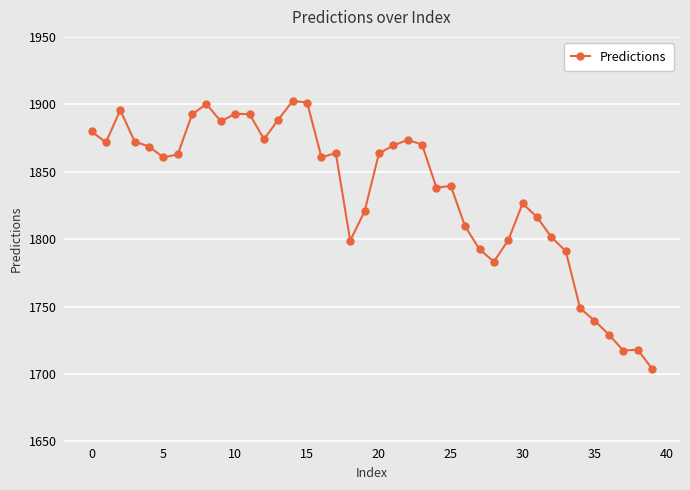

What is the maximum value shown in the chart?

1902.5